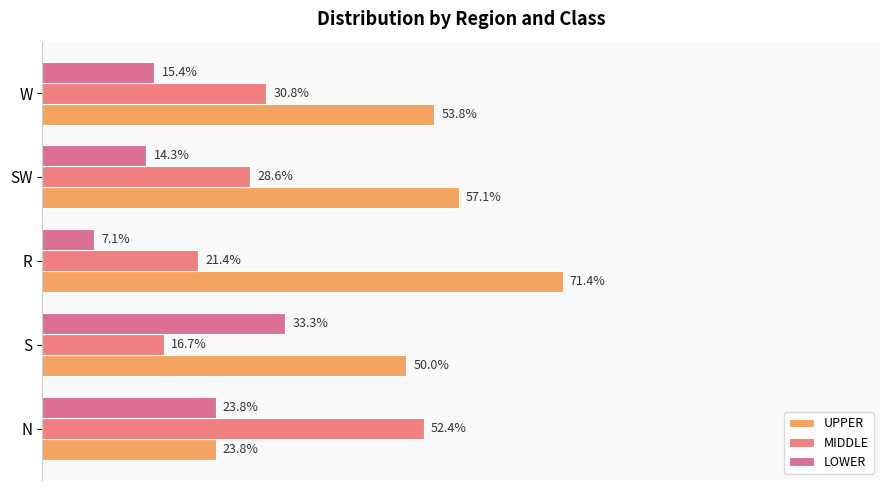

How many bars are there in total?

15